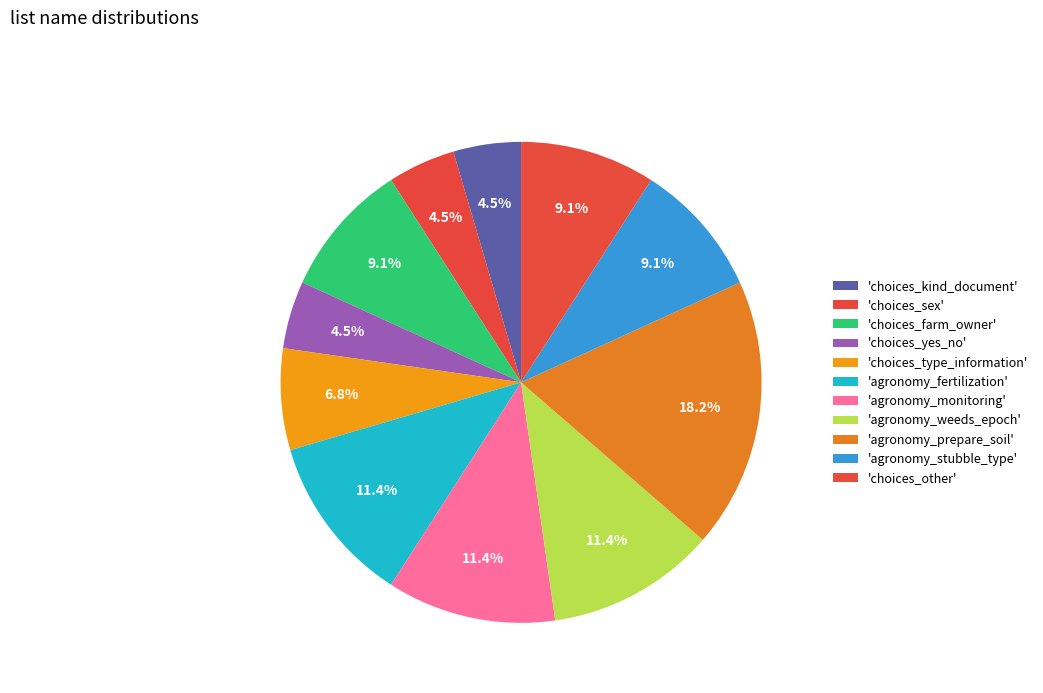

Which category has the smallest portion of the pie?

choices_kind_document